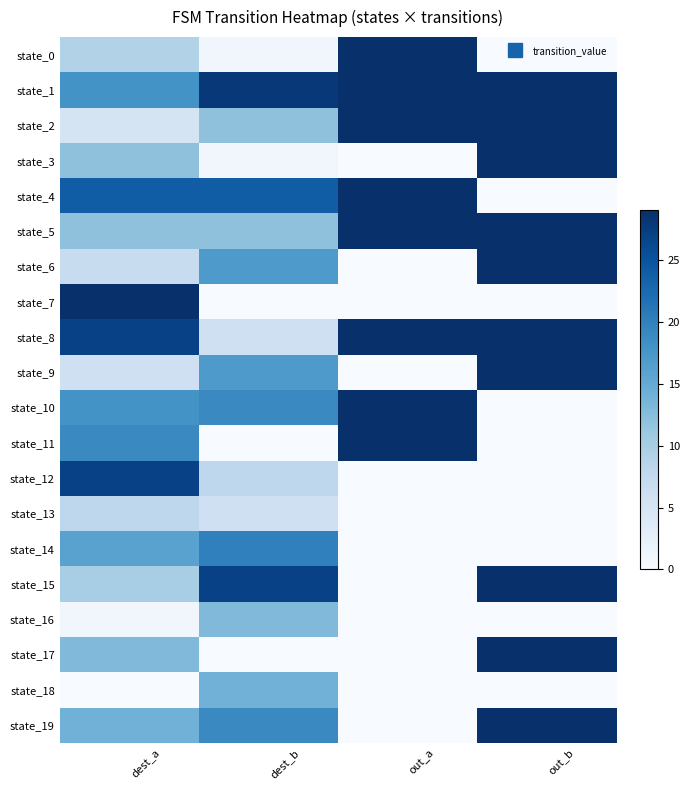

Which has a higher value, out_a or out_b?

out_a